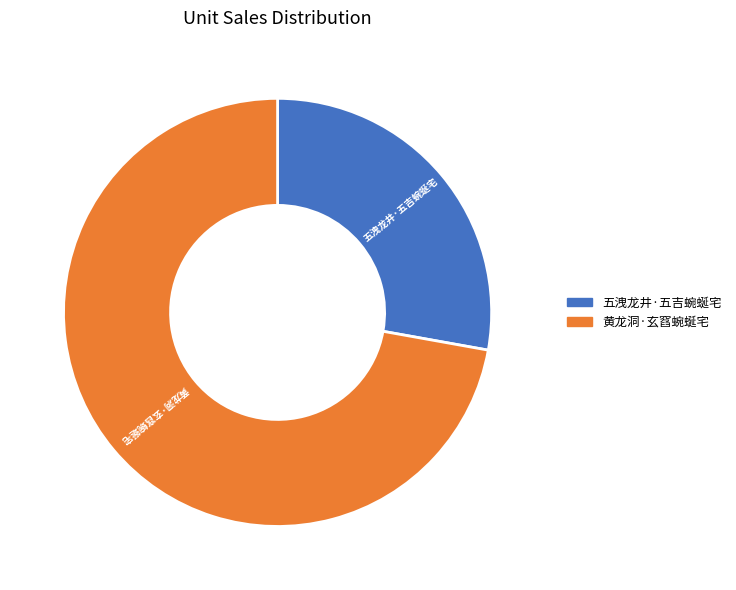

Which category has the smallest portion of the pie?

五洩龙井·五吉蜿蜒宅